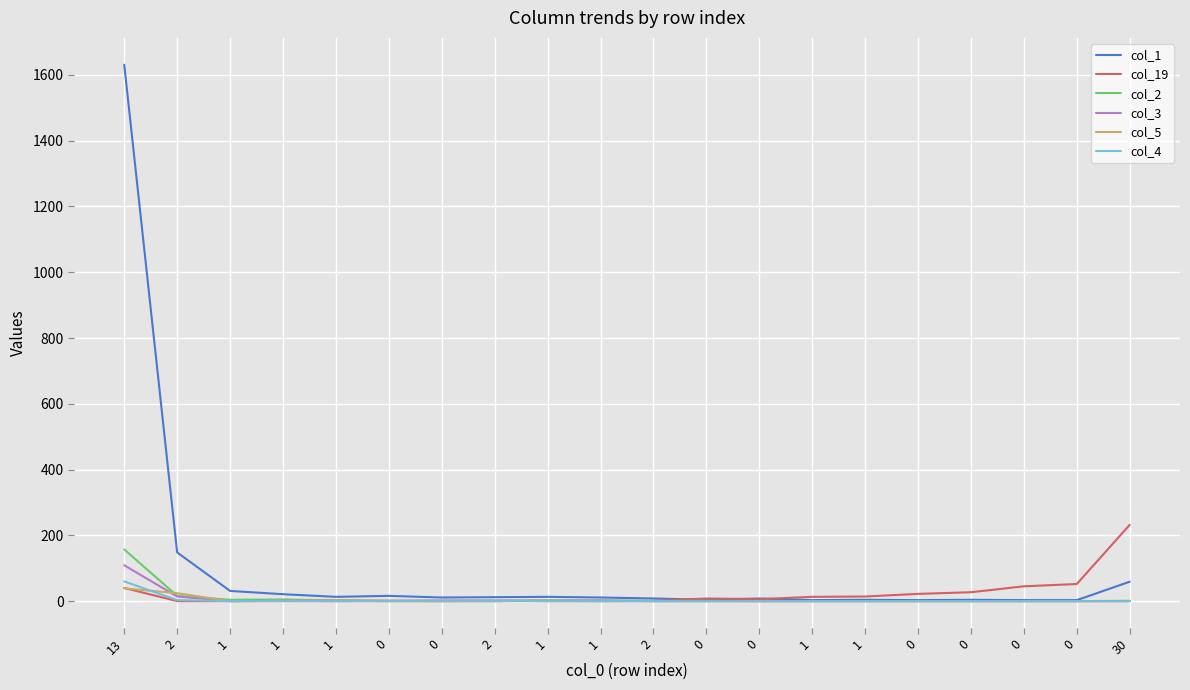

What is the difference between the maximum and minimum values in the col_19 series?

232